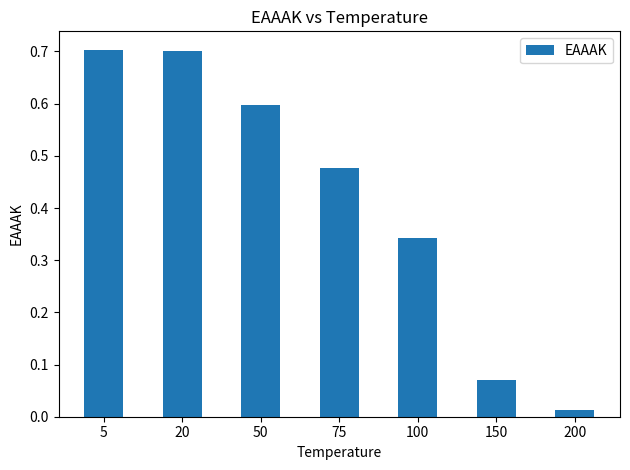

What is the difference between the maximum and second lowest values?

0.6